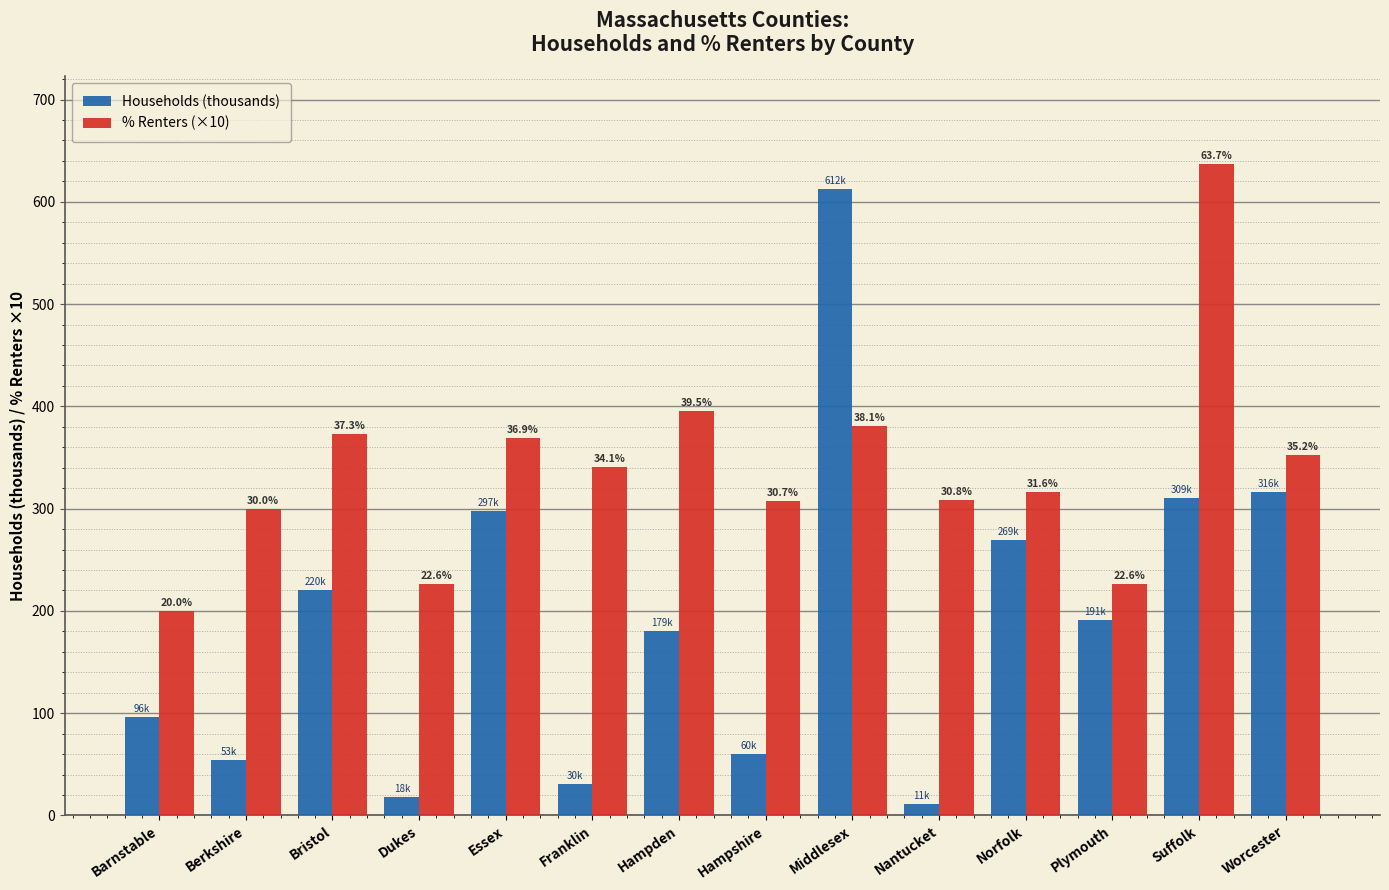

What are all the series names shown in the legend?

Households (thousands), % Renters (×10)